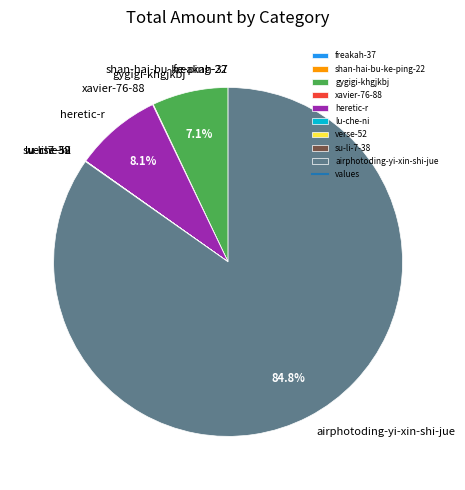

What is the largest slice in the pie chart?

airphotoding-yi-xin-shi-jue